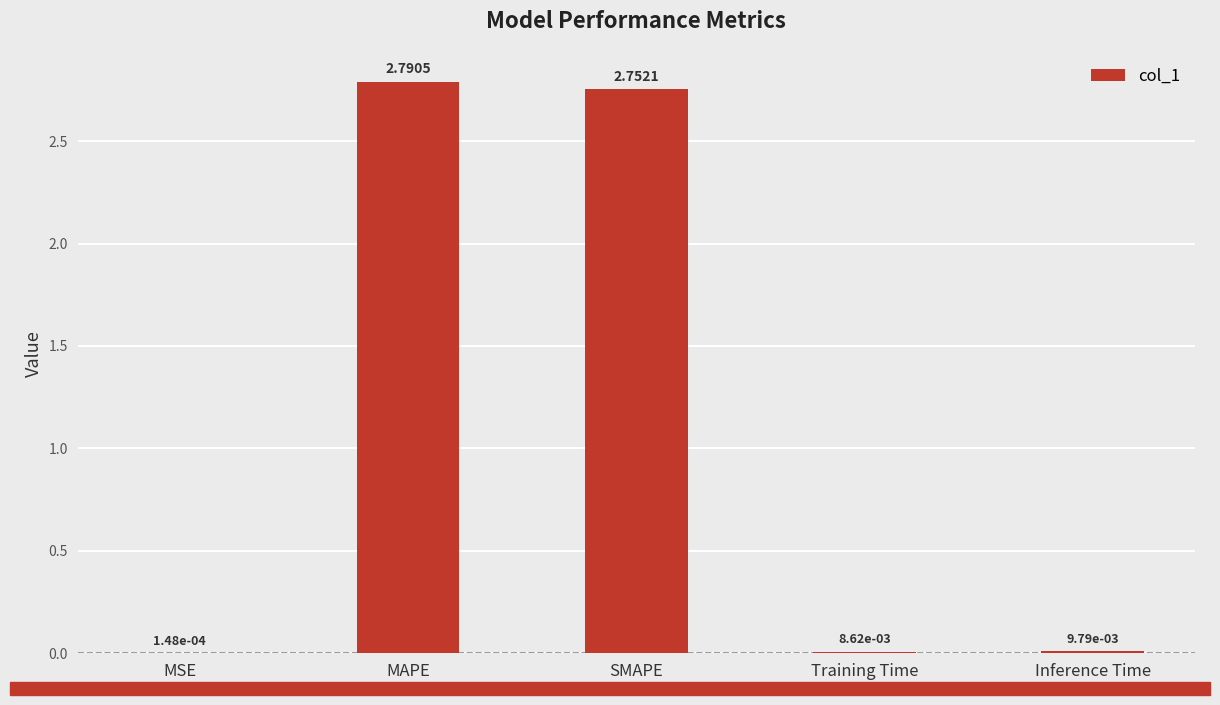

What is the sum of all values?

5.6